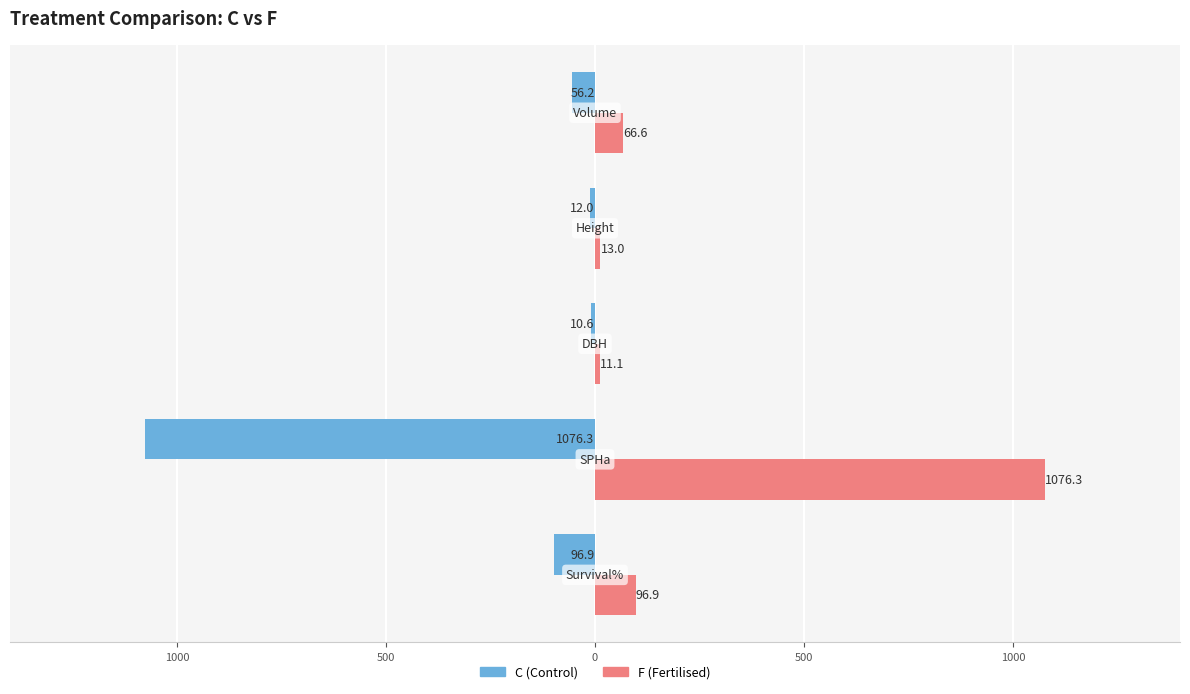

How many groups of bars are there?

5